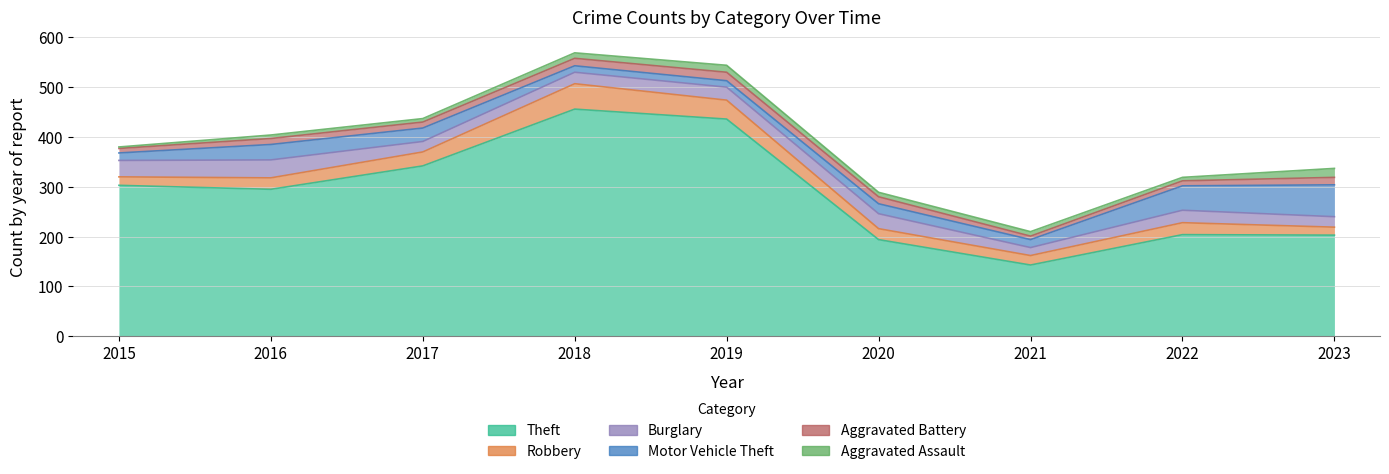

Which has a higher value, 2020 or 2018?

2018